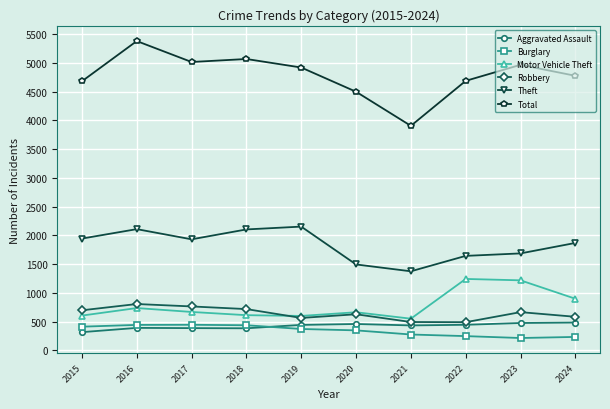

What is the sum of all Total values?

47901